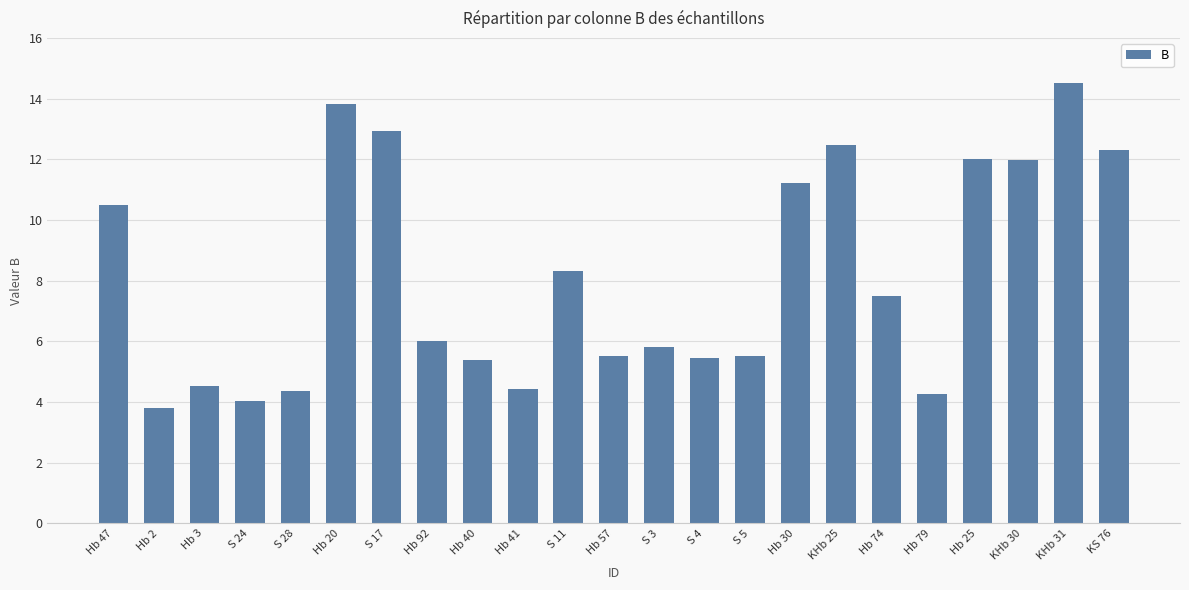

The value at KHb 30 is 12.0. True or false?

True